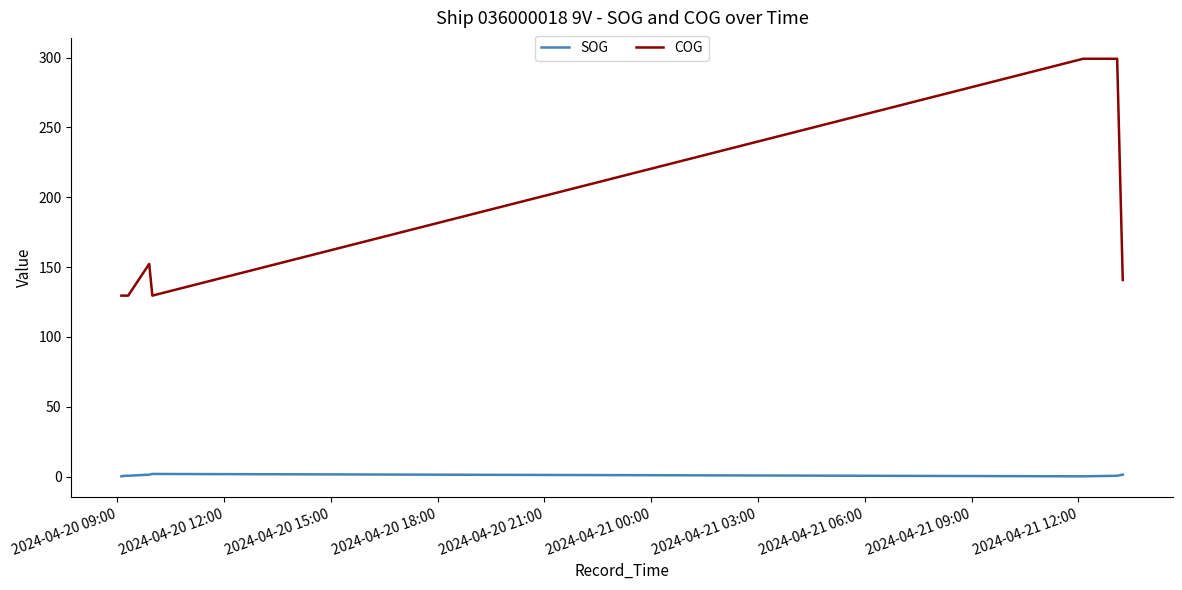

What is the highest value of the COG series?

299.2